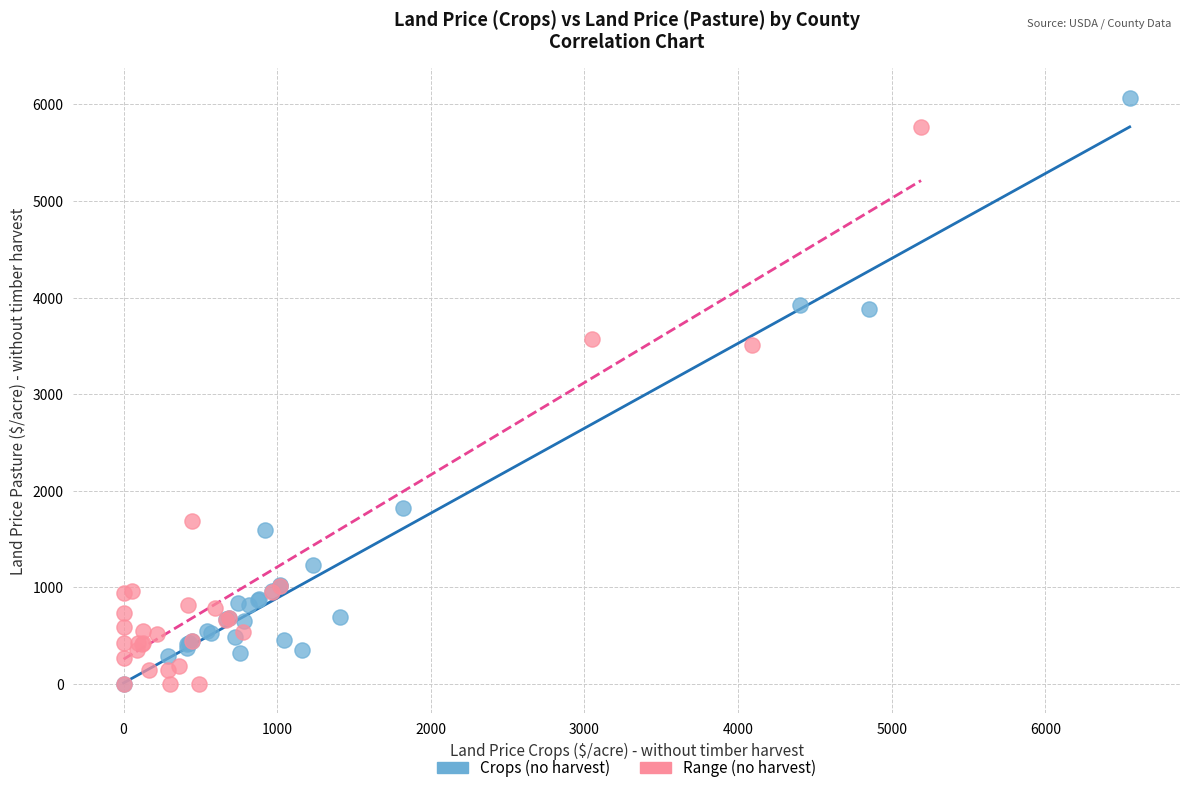

Which series has the largest Y range (max minus min)?

Crops (no harvest)